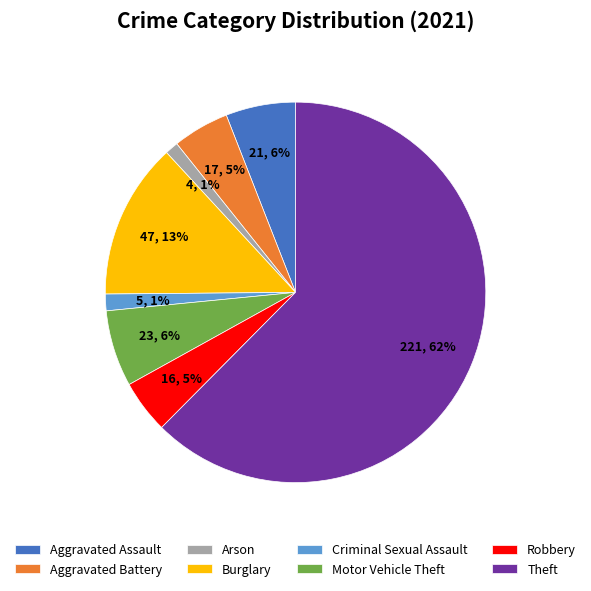

Which has a higher value, Motor Vehicle Theft or Criminal Sexual Assault?

Motor Vehicle Theft